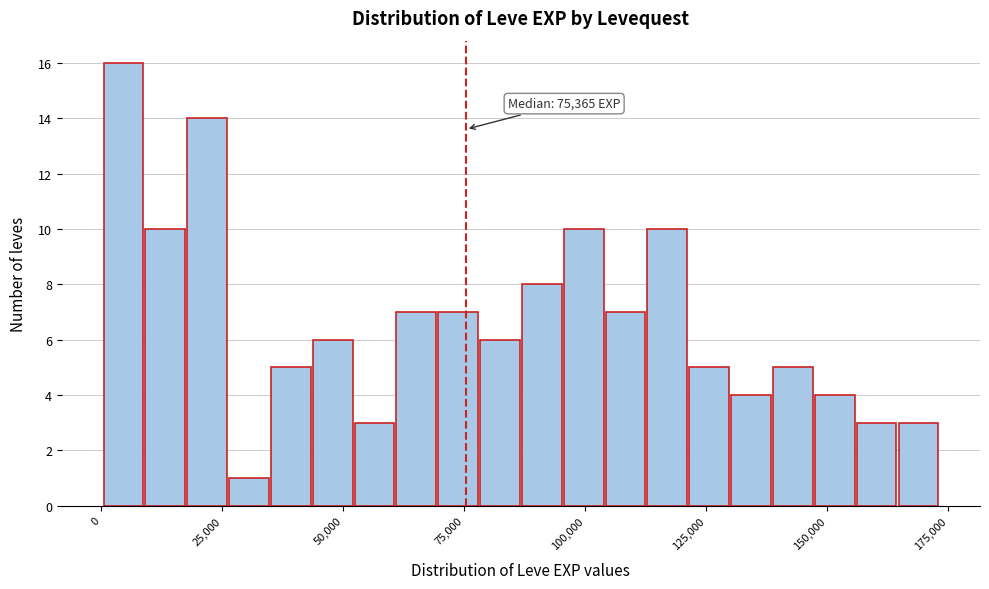

Around what value on the x-axis is the tallest bar? Give the approximate position of its centre, as read against the axis.

5000